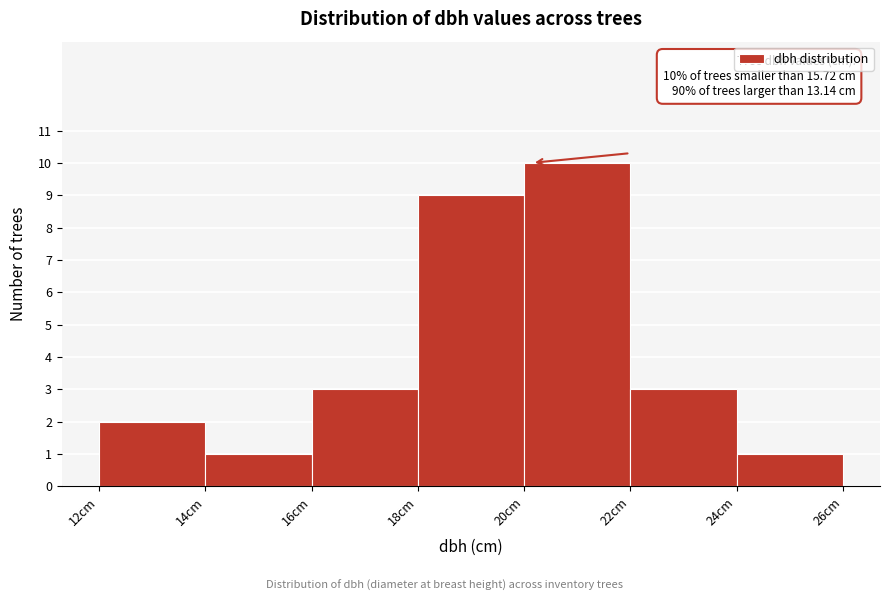

Over which range of the x-axis is the bar tallest?

20 to 22